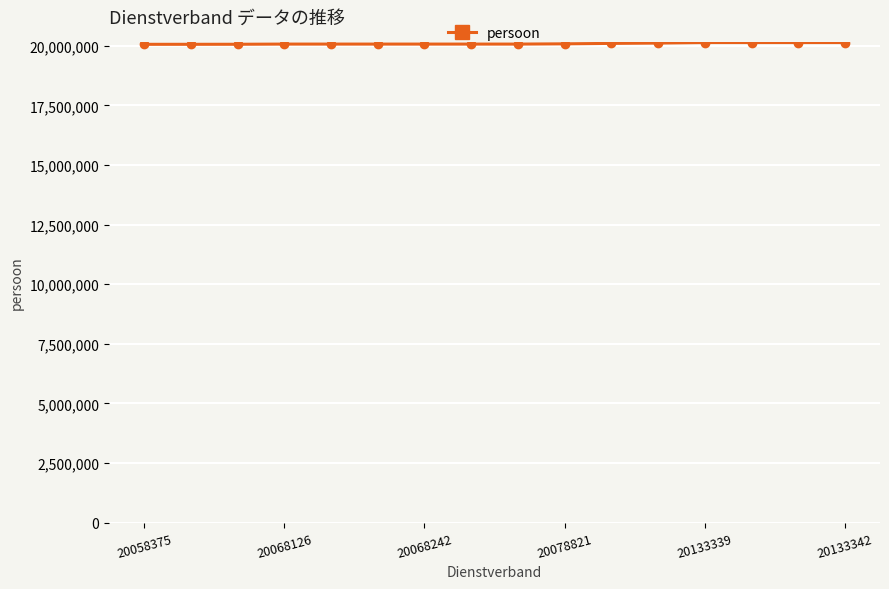

What is the greatest value displayed?

20133342